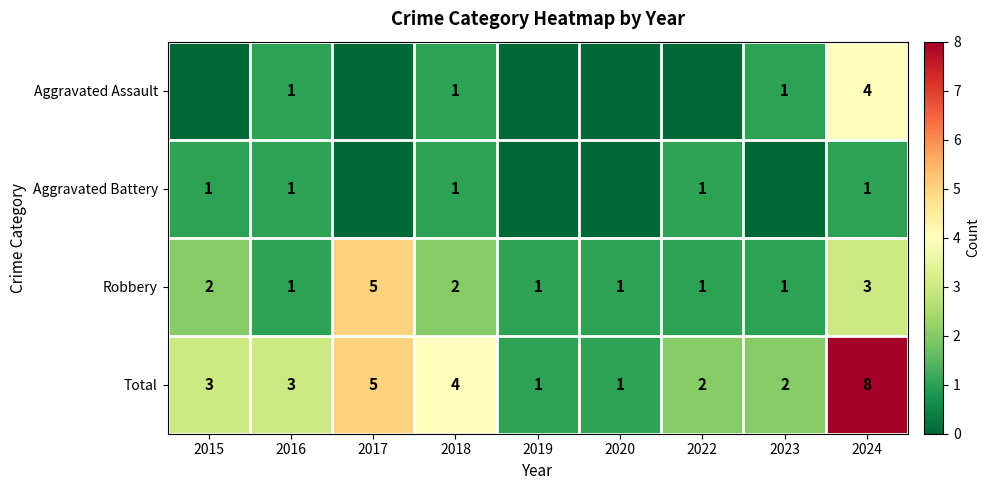

How many values in the Robbery series exceed 1?

4